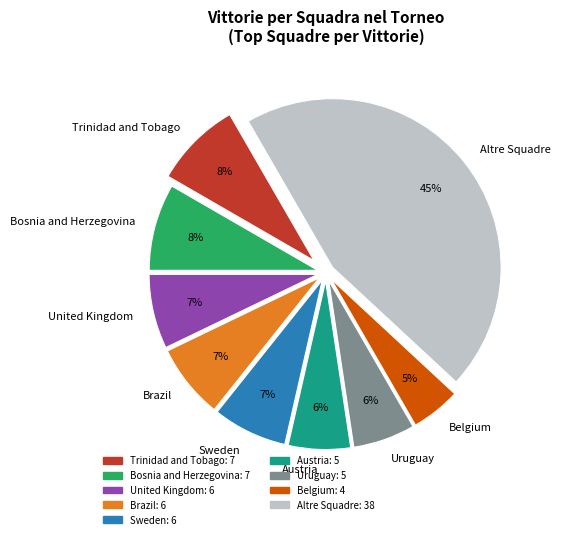

To the nearest percent, what is the difference between the largest and smallest slice percentages?

40%